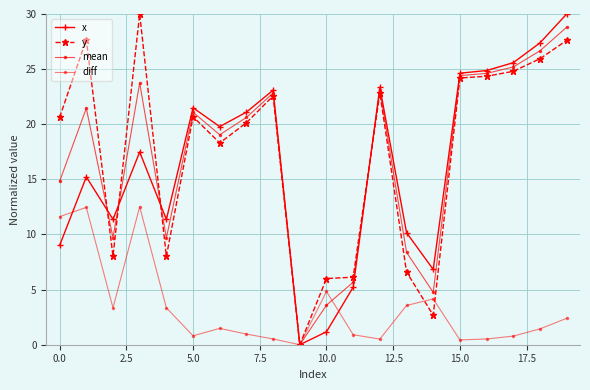

Which category has the highest value across all series?

19